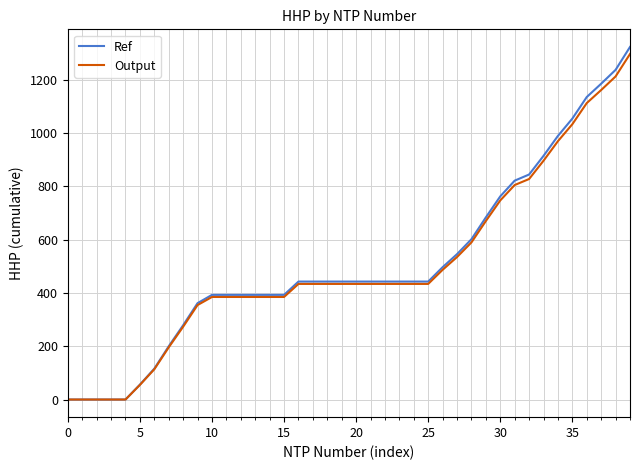

What is the average value of the Ref series?

510.1